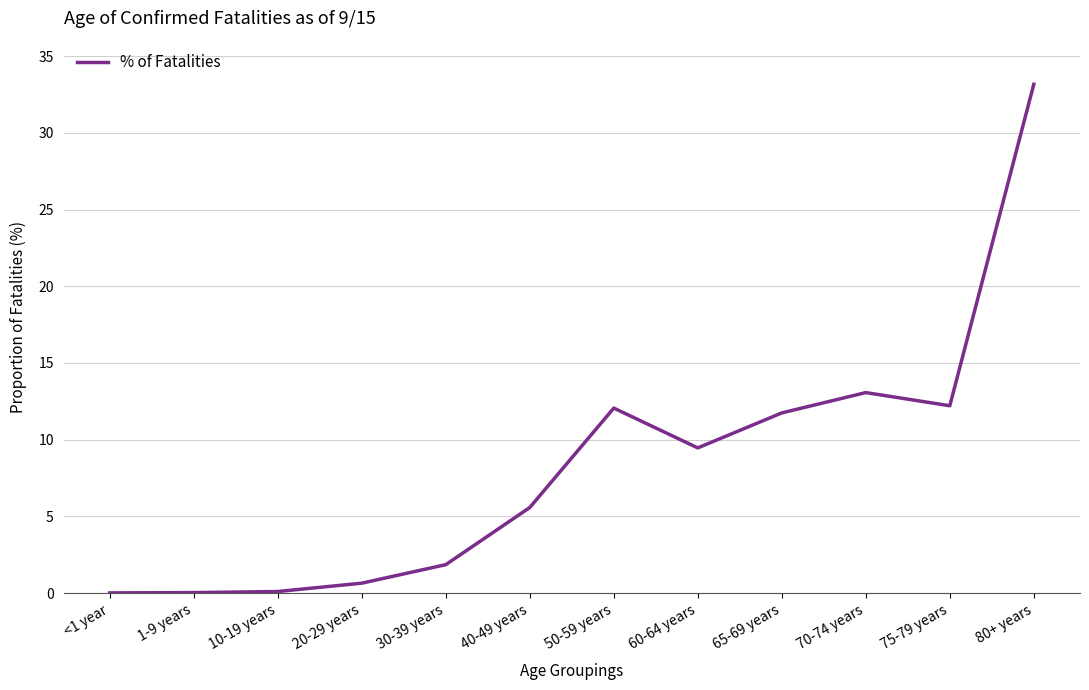

Where does the data first go above 9?

50-59 years